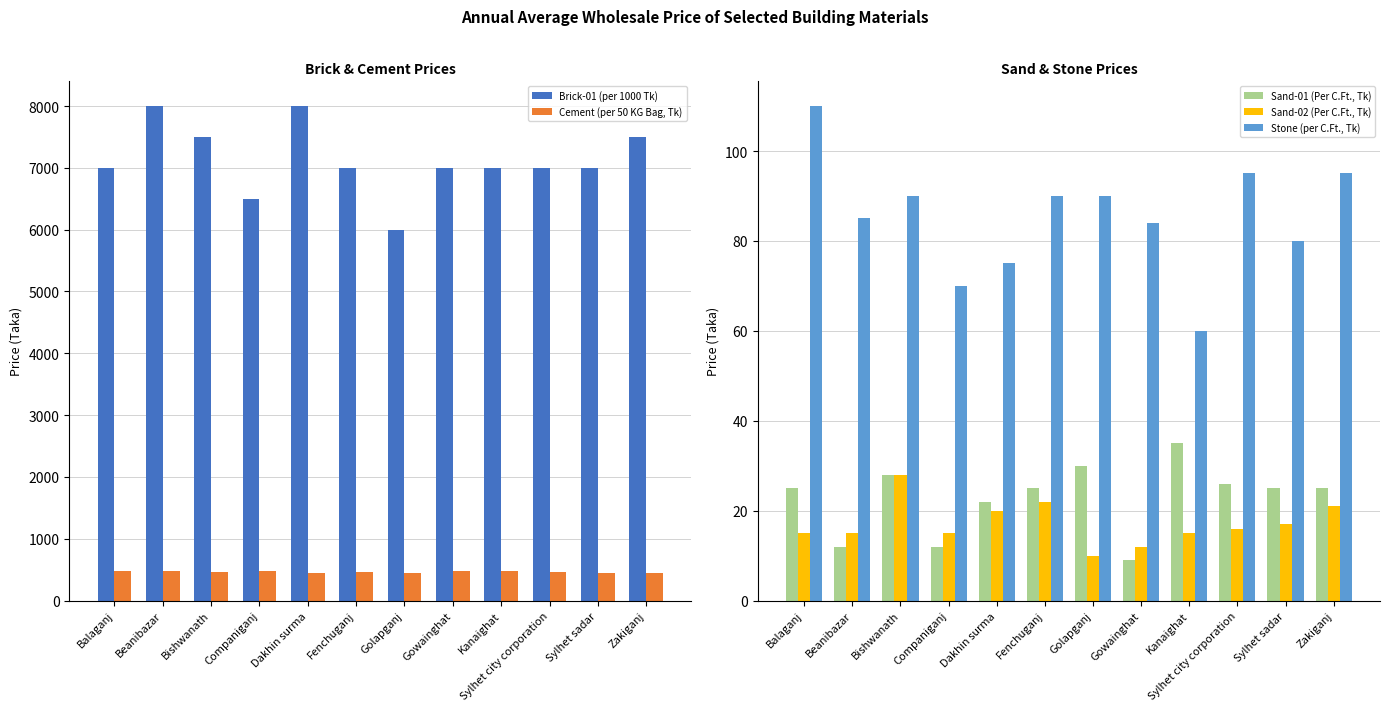

Reading left to right, what are all the values shown in this chart?

Brick-01 (per 1000 Tk): 7000	8000	7500	6500	8000	7000	6000	7000	7000	7000	7000	7500
Cement (per 50 KG Bag, Tk): 480	475	460	485	450	460	450	480	470	460	445	450
Sand-01 (Per C.Ft., Tk): 25	12	28	12	22	25	30	9	35	26	25	25
Sand-02 (Per C.Ft., Tk): 15	15	28	15	20	22	10	12	15	16	17	21
Stone (per C.Ft., Tk): 110	85	90	70	75	90	90	84	60	95	80	95